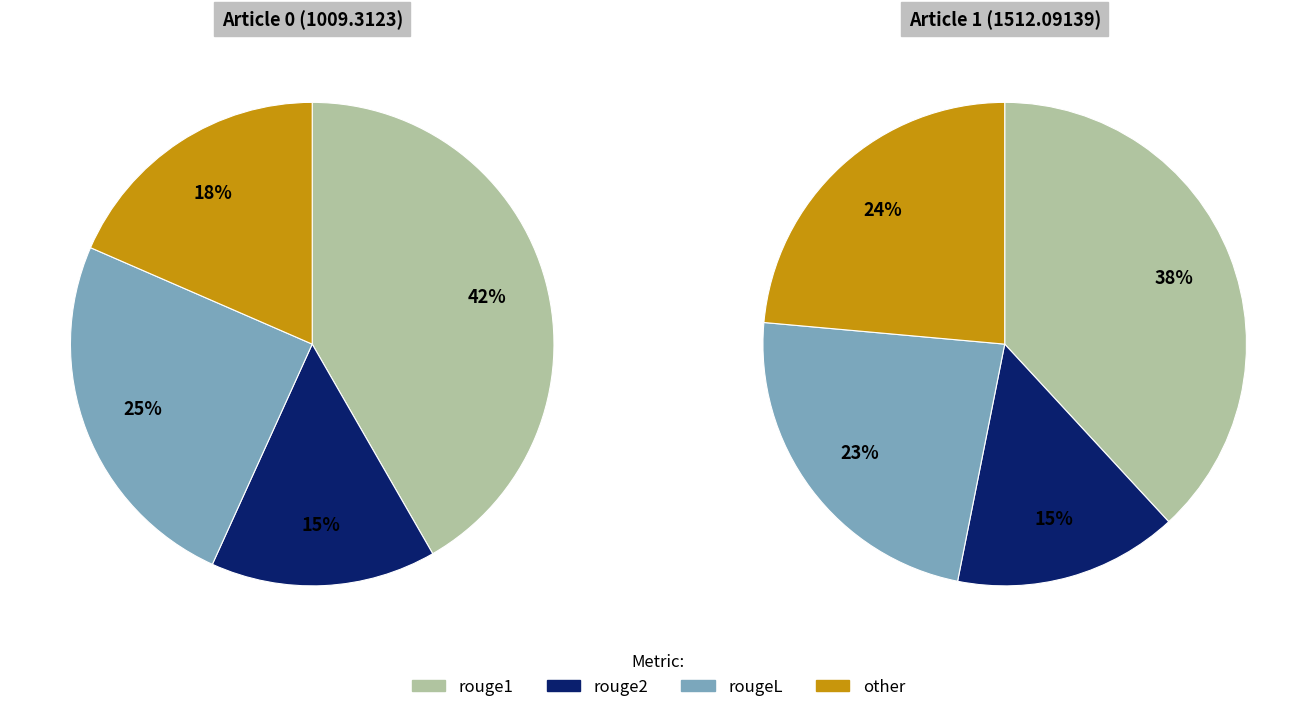

To the nearest percent, what portion does Article 1 (1512.09139) represent?

50%